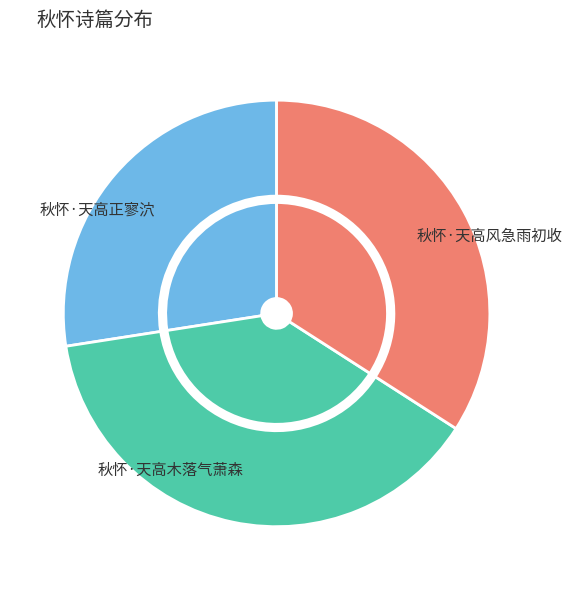

Combined, what portion of the pie is 秋怀·天高风急雨初收 and 秋怀·天高正寥泬?

61.5%